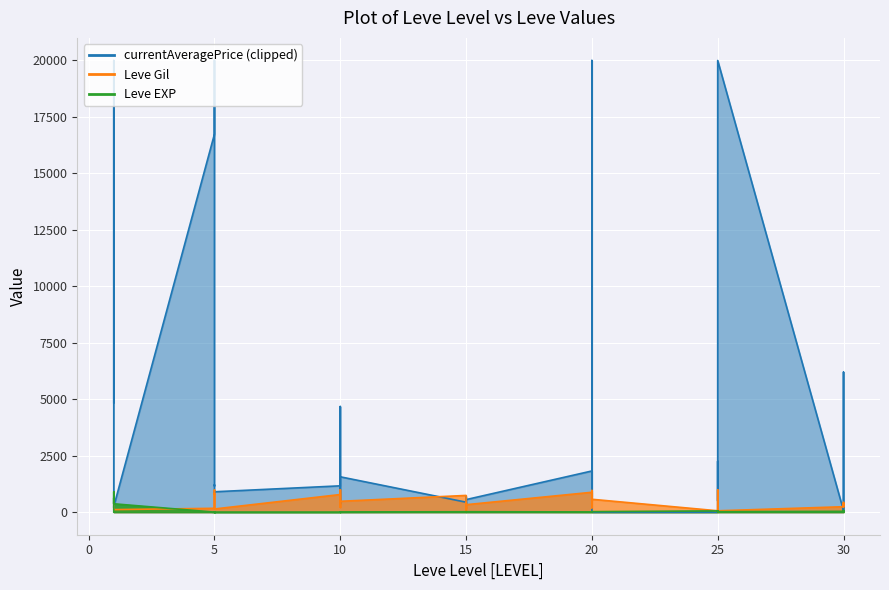

Reading left to right, extract all data points from this chart.

Leve EXP: 1	540	630	370	900	370	1	6	1	2	1	3	3	3	9	4	3	10	17	7	19	13	11	18	11	13	18	22	12	22	55	20	12	31	53	20	36	72	17	57
Leve Gil: 420	112	112	112	113	112	170	280	810	790	980	140	780	220	990	770	220	480	740	170	270	40	390	330	880	190	680	960	490	570	60	10	990	800	430	60	240	430	230	390